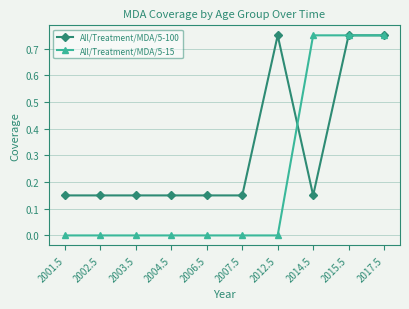

True or false: All/Treatment/MDA/5-100 has more than 0 points higher than both neighbors.

True